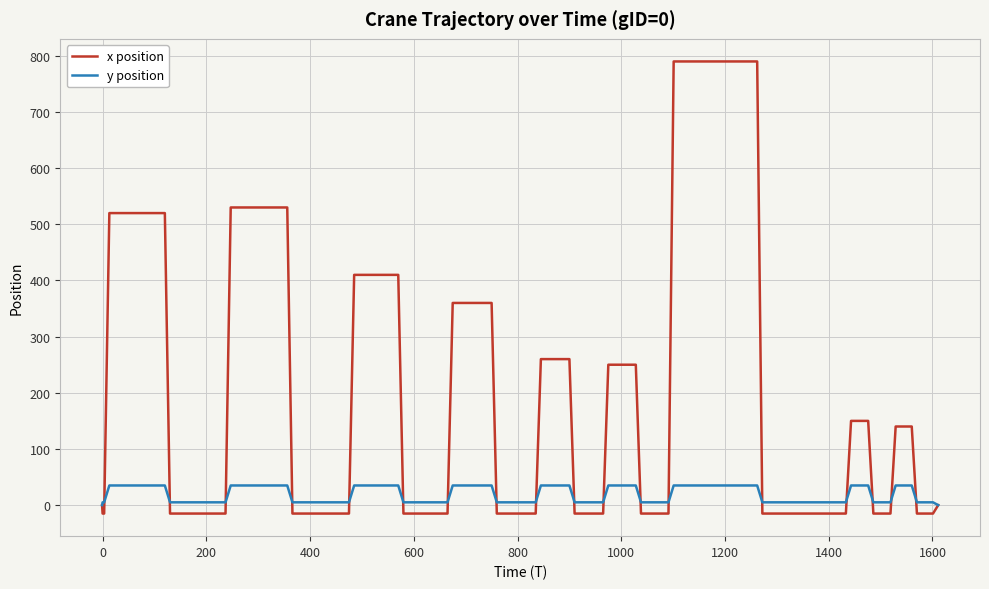

List the series in order of their peak value, lowest first.

y position, x position